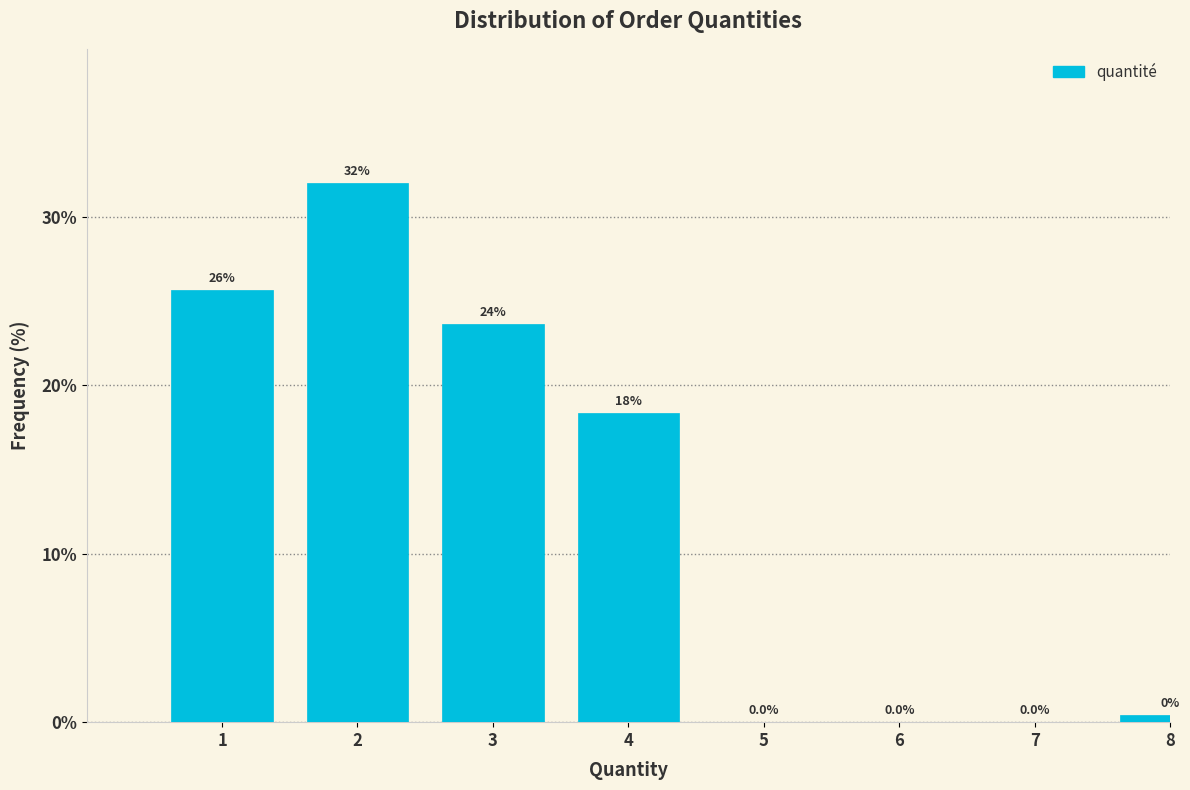

What is the approximate value at 4?

18.3